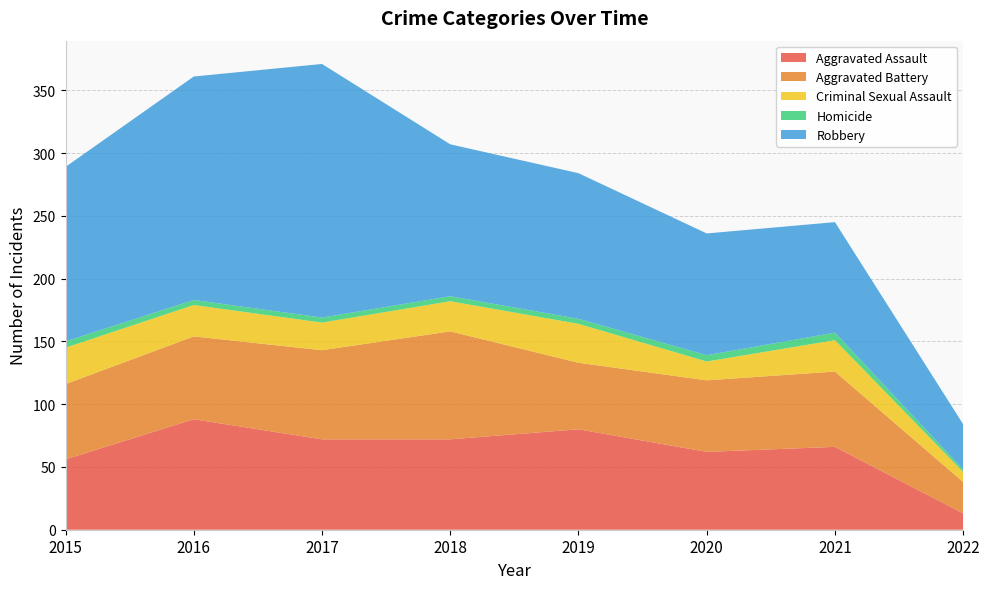

Reading left to right, transcribe all the data shown in this chart.

Aggravated Assault: 56	88	72	72	80	62	66	13
Aggravated Battery: 60	66	71	86	53	57	60	25
Criminal Sexual Assault: 29	25	22	24	31	15	25	8
Homicide: 5	4	4	4	4	5	6	2
Robbery: 139	178	202	121	116	97	88	36